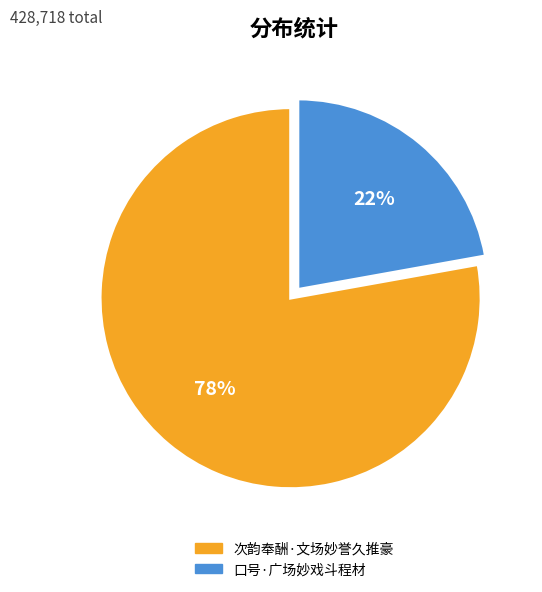

To the nearest percent, what is the combined percentage of 次韵奉酬·文场妙誉久推豪 and 口号·广场妙戏斗程材?

100%